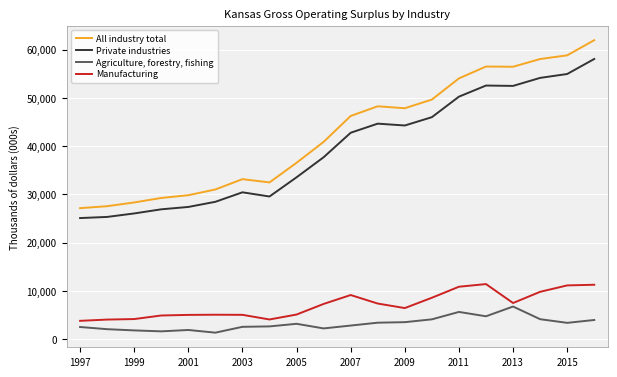

Is this an area chart (filled region under the line)?

No